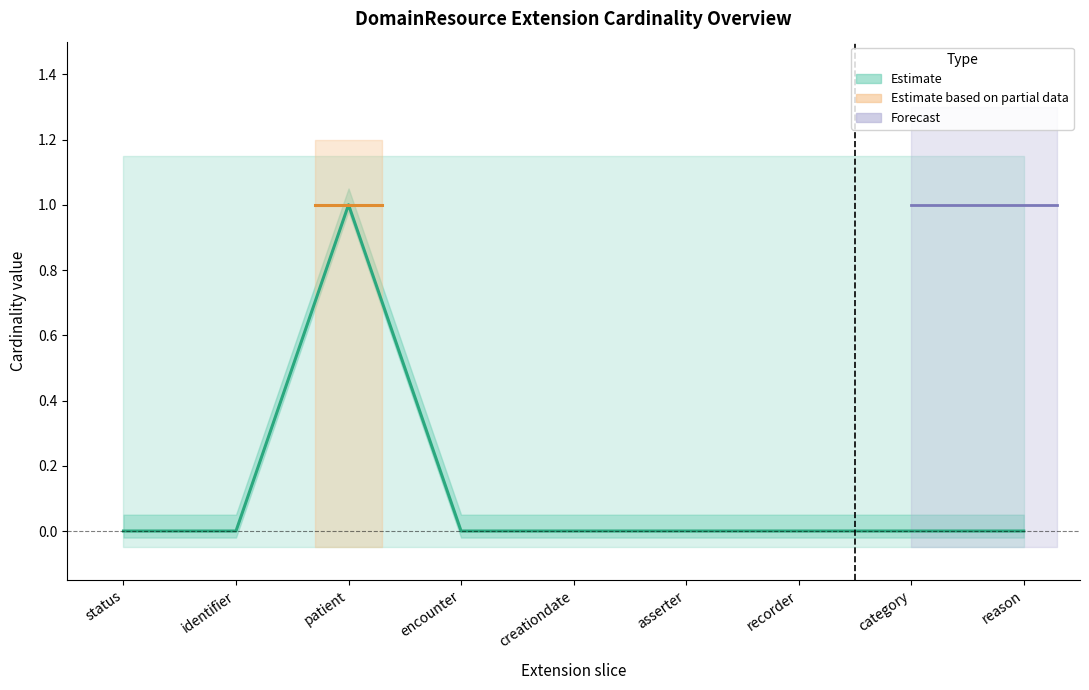

How many positive values are there?

1